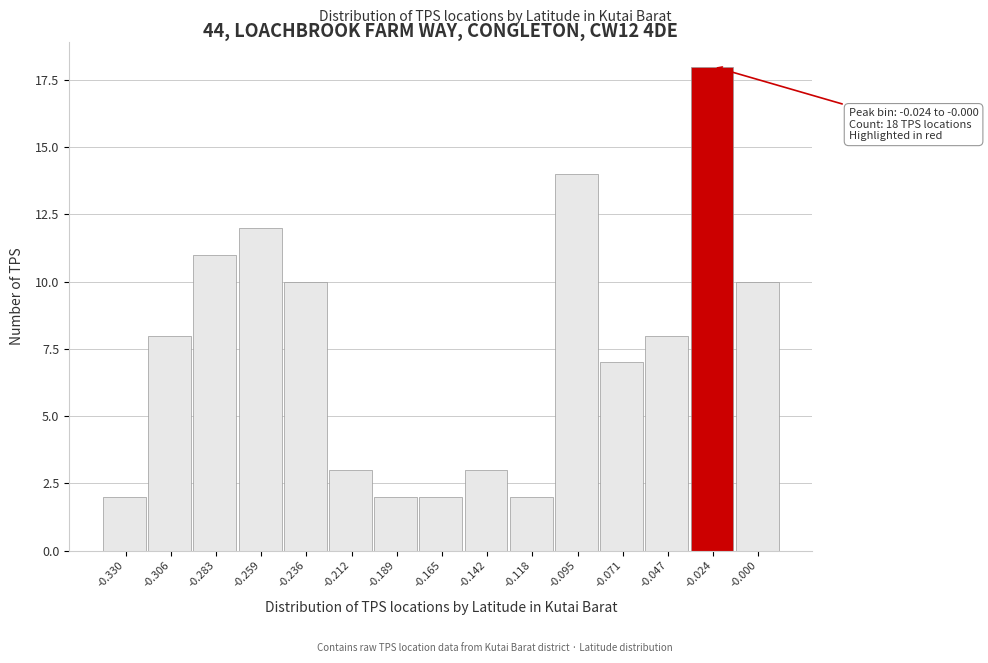

Reading left to right, what are all the values shown in this chart?

-0.330=2	-0.306=8	-0.283=11	-0.259=12	-0.236=10	-0.212=3	-0.189=2	-0.165=2	-0.142=3	-0.118=2	-0.095=14	-0.071=7	-0.047=8	-0.024=18	-0.000=10